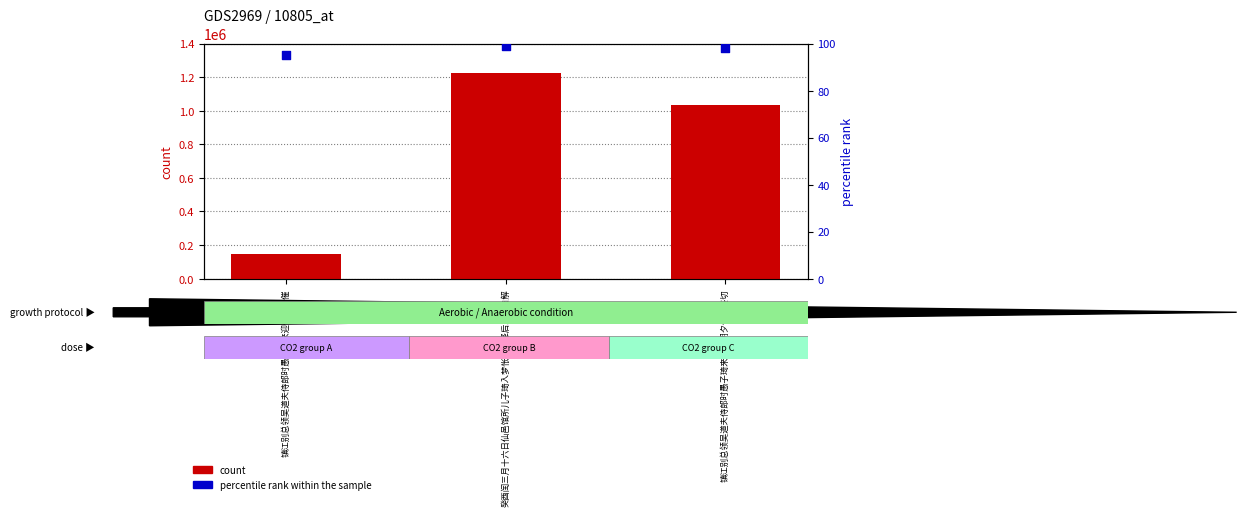

What is the total value across all series at 镇江别总领吴道夫侍郎时愚子琦来迎侍朝夕催归甚切?

1033978